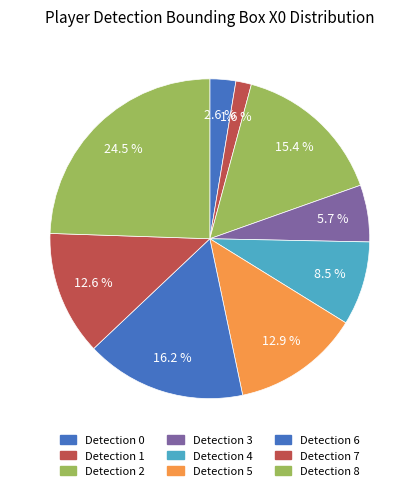

What is the smallest slice in the pie chart?

1